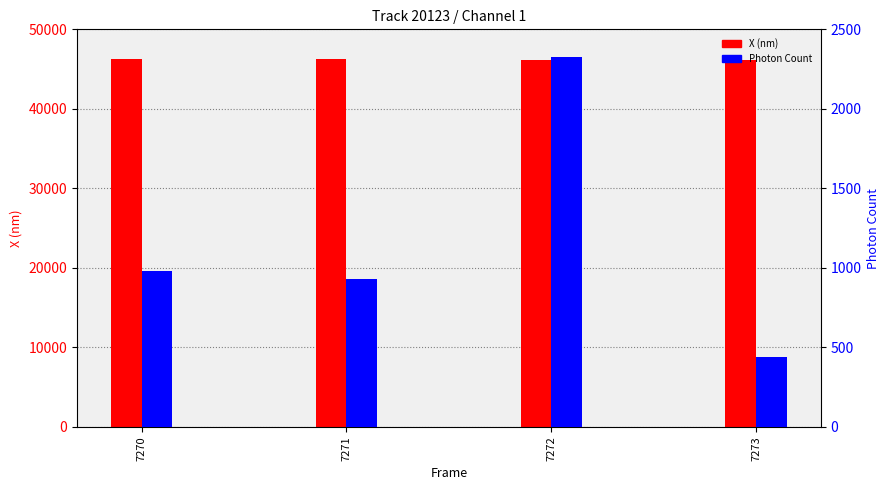

How many bars are there in each group?

2